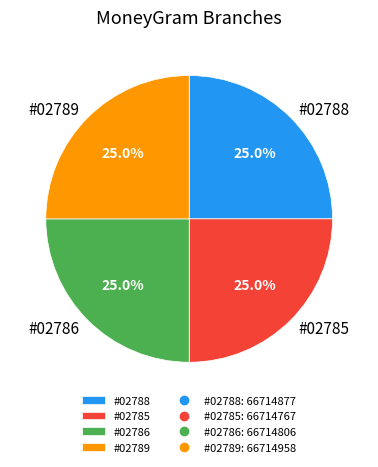

Does #02788 account for over 50% of the chart?

No